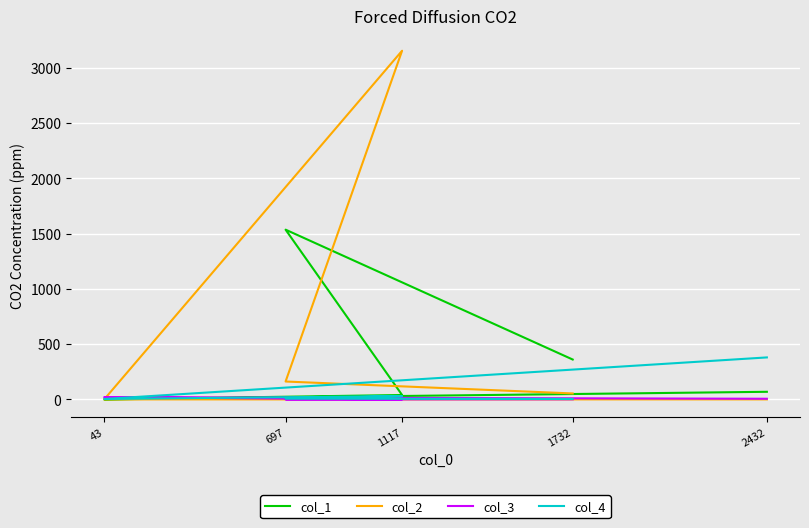

Which series ends up on top after the final intersection of col_4 and col_3?

col_4